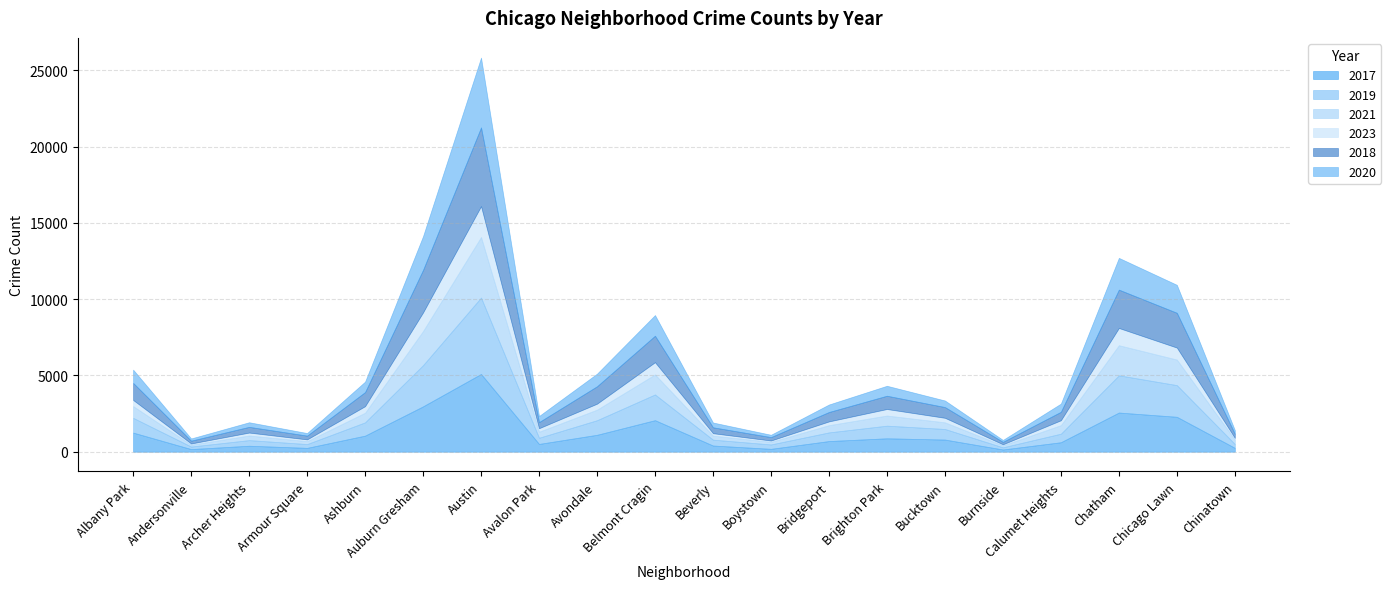

What is the difference between the maximum and minimum values in the 2020 series?

4452